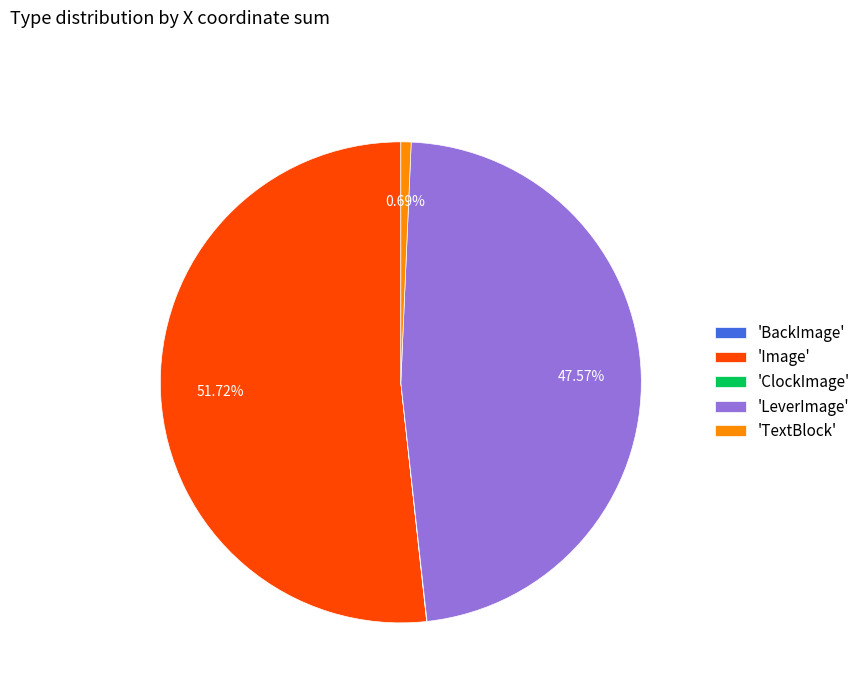

Is there a majority slice in this chart?

Yes